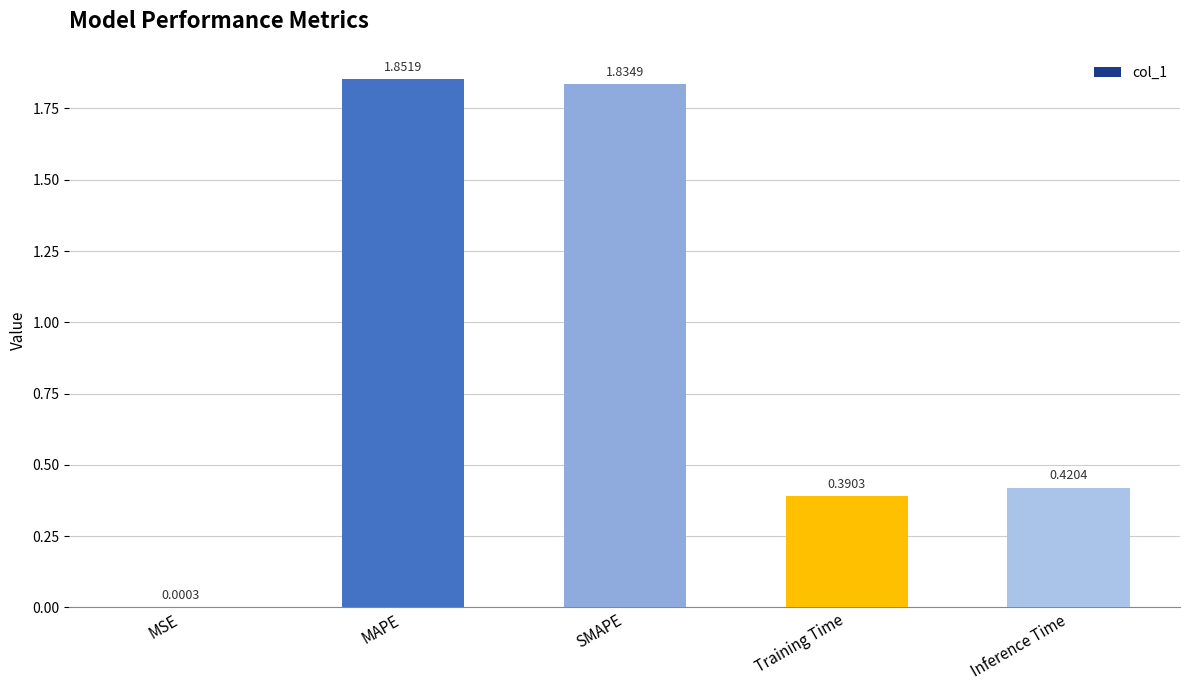

What is the sum of all values?

4.5